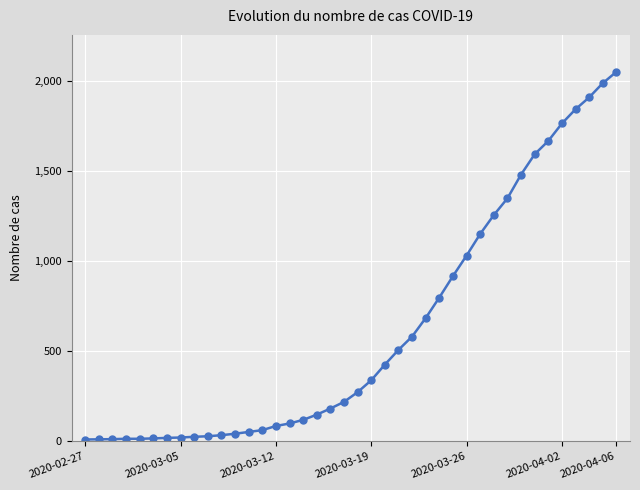

What is the average value?

621